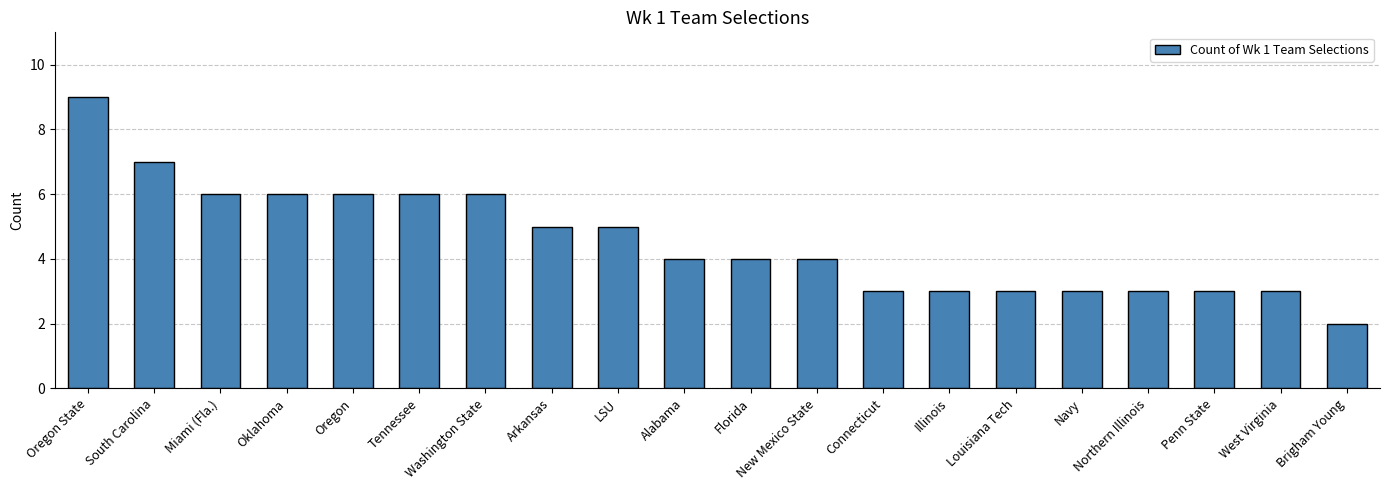

The value at West Virginia is 1. True or false?

False